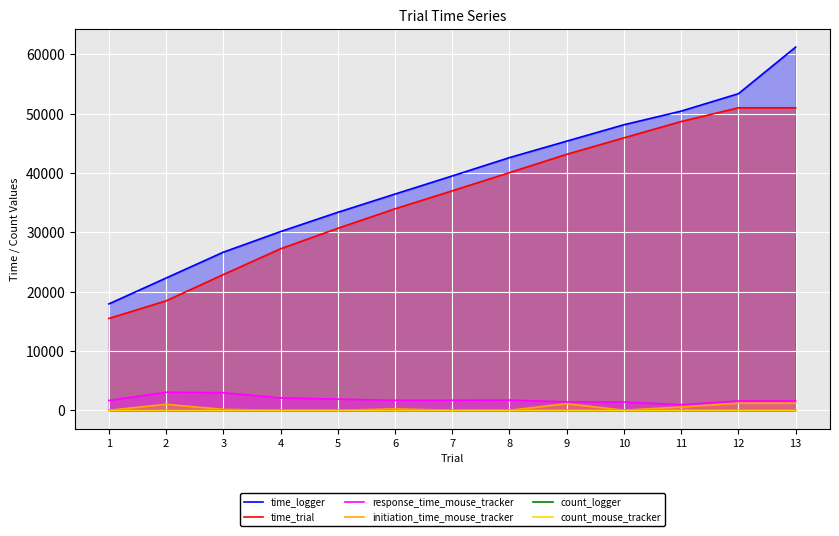

Rank the series at 4 from lowest to highest value.

initiation_time_mouse_tracker, count_mouse_tracker, count_logger, response_time_mouse_tracker, time_trial, time_logger